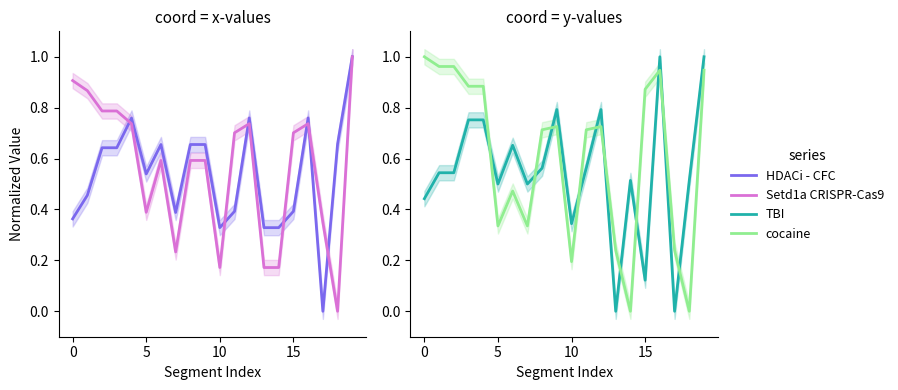

At 14, list the series in order from smallest to largest.

cocaine, Setd1a CRISPR-Cas9, HDACi - CFC, TBI